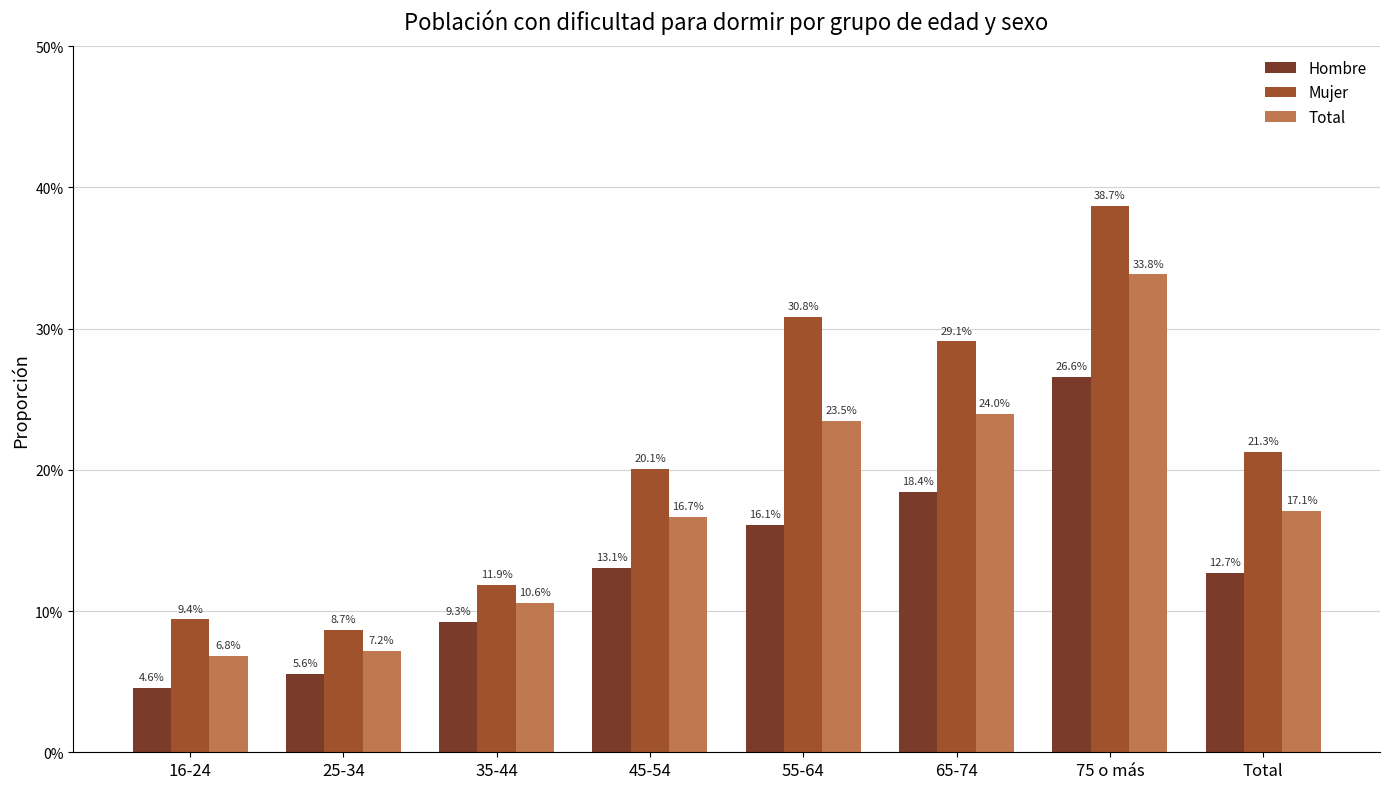

Which series has the widest spread of values?

Mujer